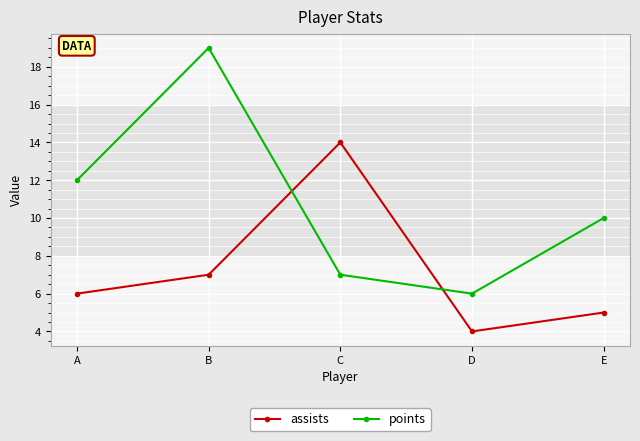

Is it true that points equals 9 at C?

False